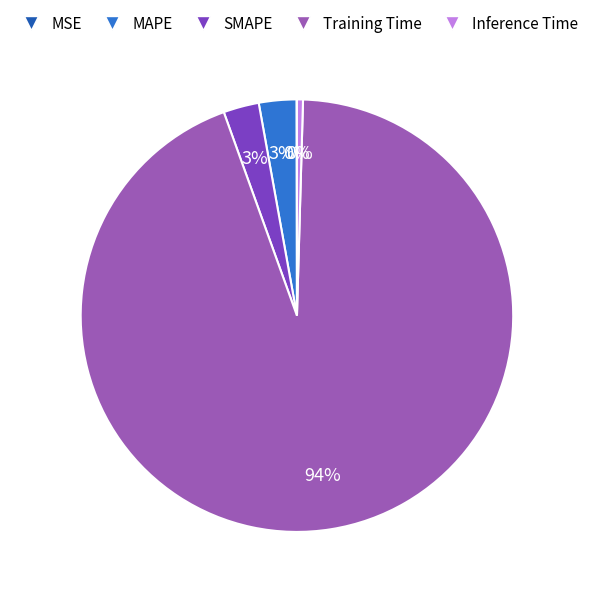

To the nearest percent, what is the difference between the largest and smallest slice percentages?

94%